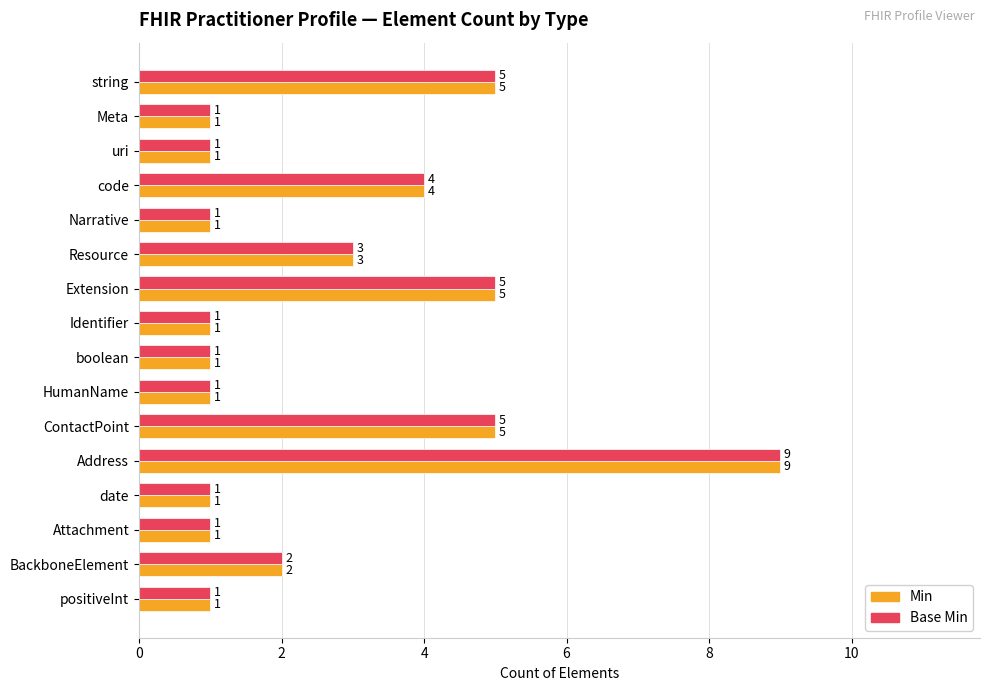

At which category is the sum across all series the highest?

Address